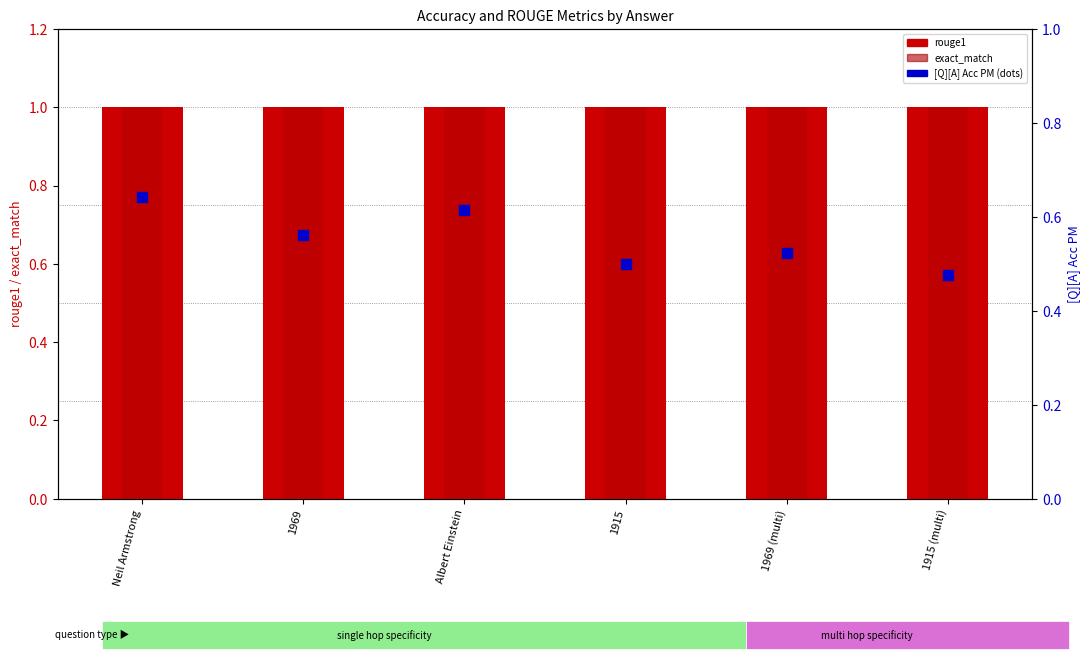

Is the value of exact_match at Neil Armstrong greater than the value of rouge1 at Neil Armstrong?

No